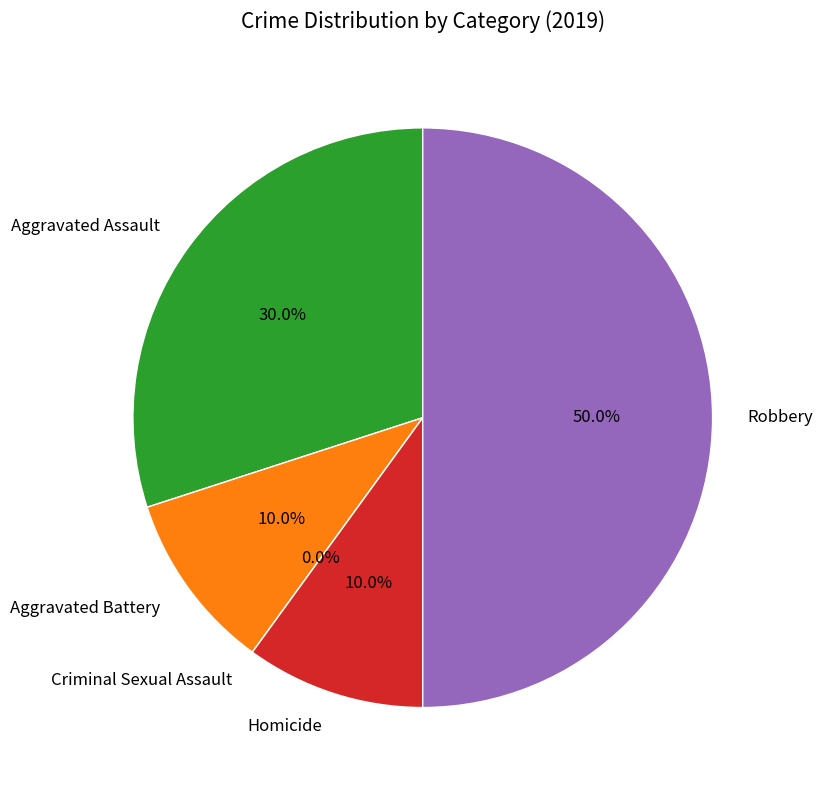

Count the number of slices in the pie.

5